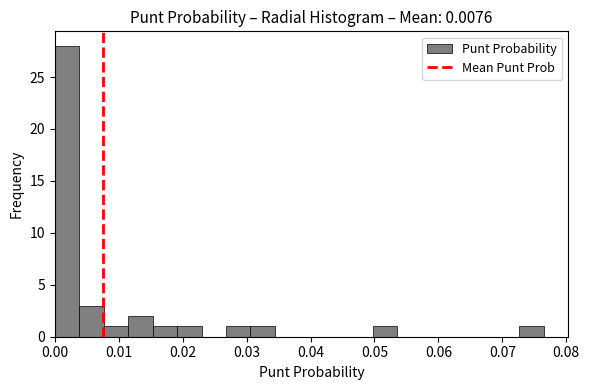

Read against the x-axis, roughly where is the centre of the tallest bar?

0.002